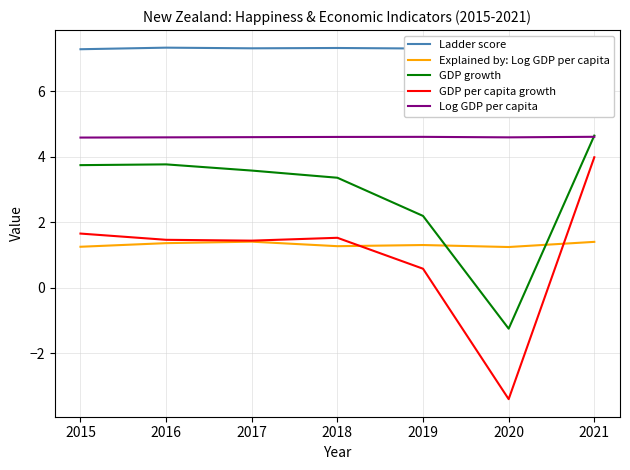

List the labels in order of GDP per capita growth value, largest first.

2021, 2015, 2018, 2016, 2017, 2019, 2020